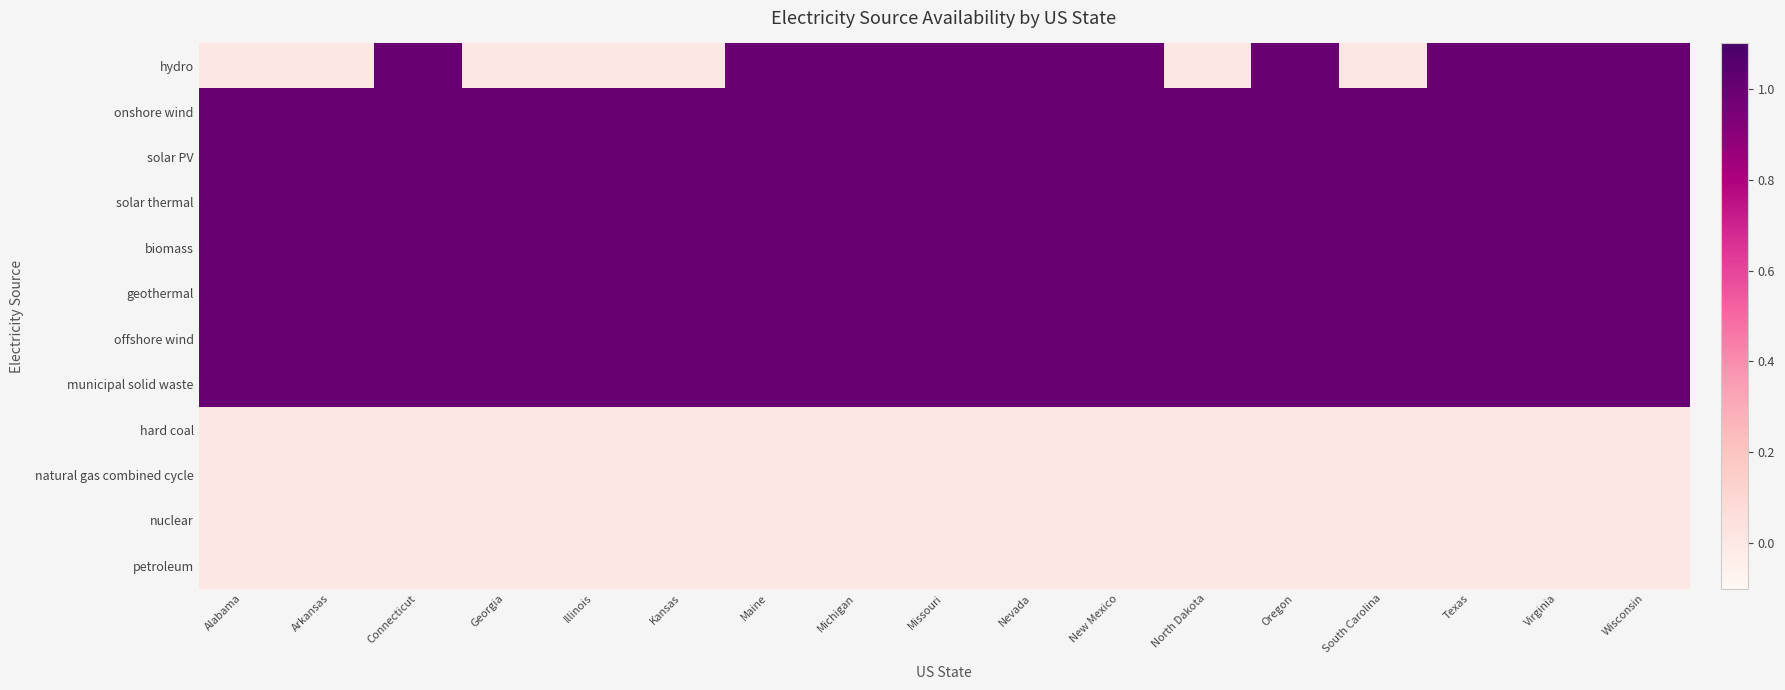

At how many categories does at least one series exceed 0?

17